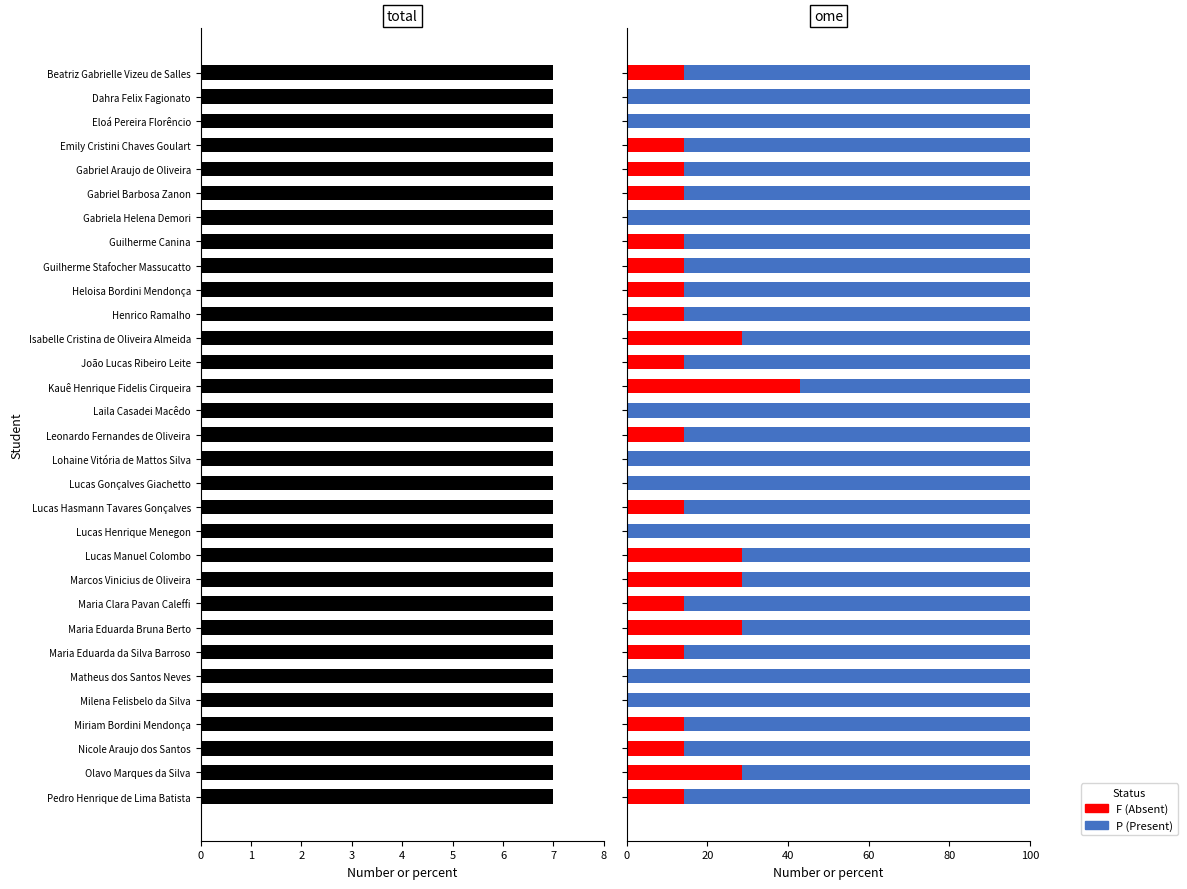

Rank the series by their maximum value, from highest to lowest.

P (Present), F (Absent), total